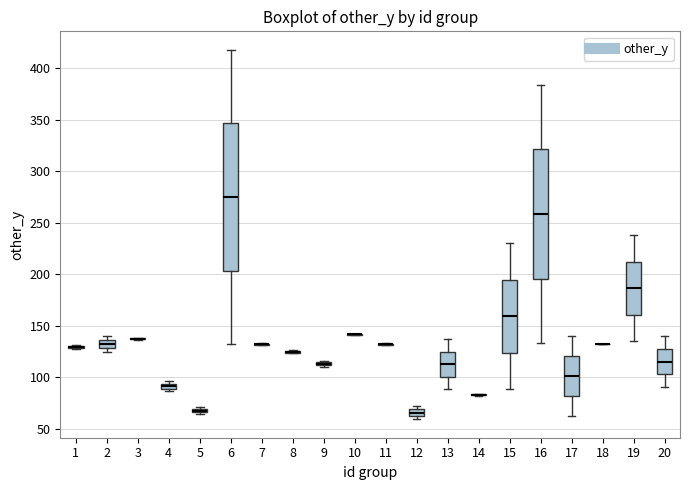

Which box is the tallest, from its lower edge to its upper edge?

6